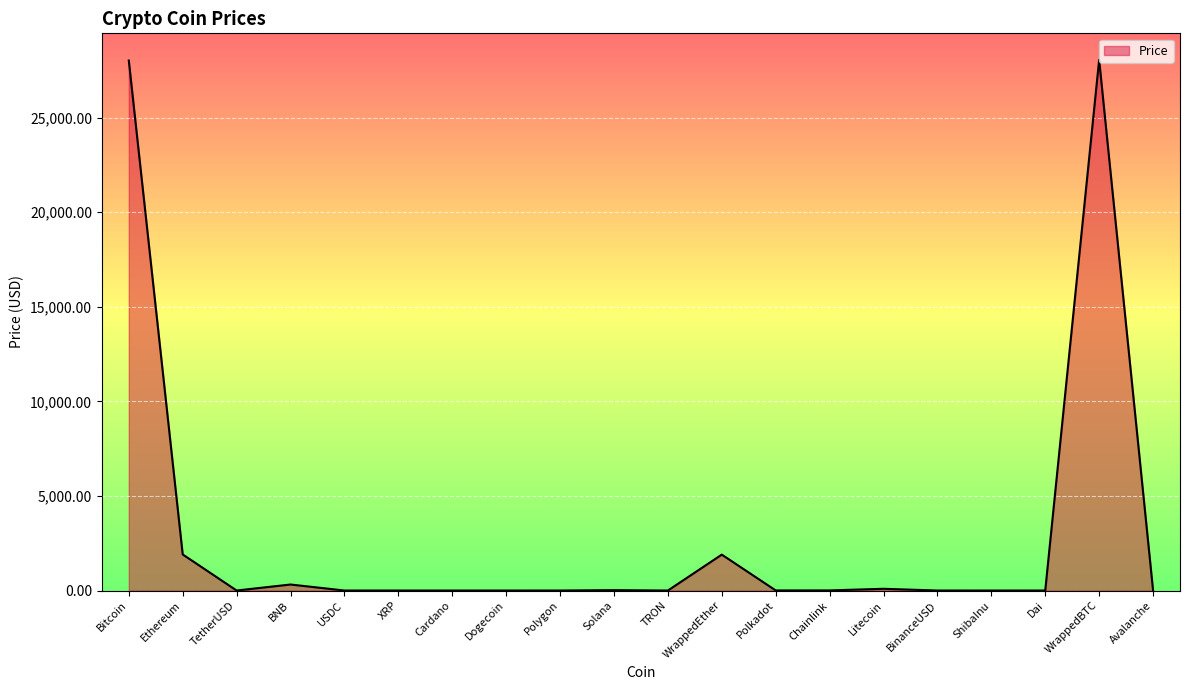

Read the value at Bitcoin.

28018.7